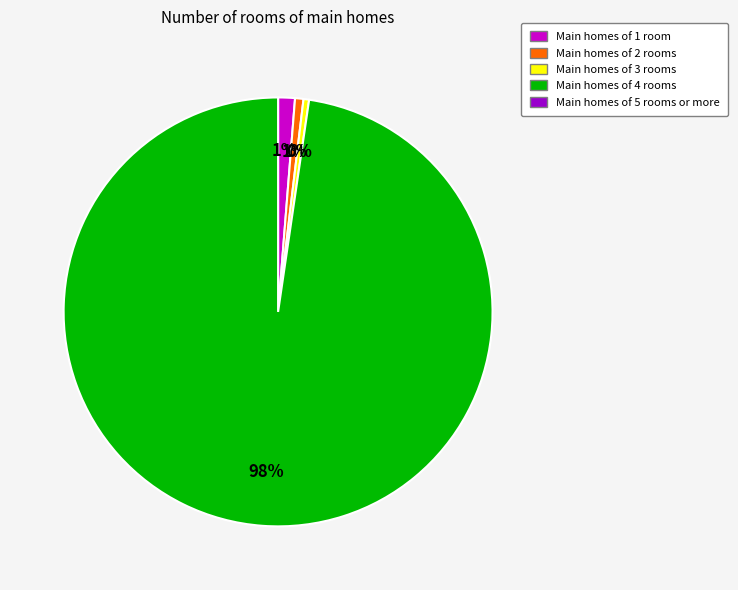

Is there any slice that represents more than half of the pie?

Yes